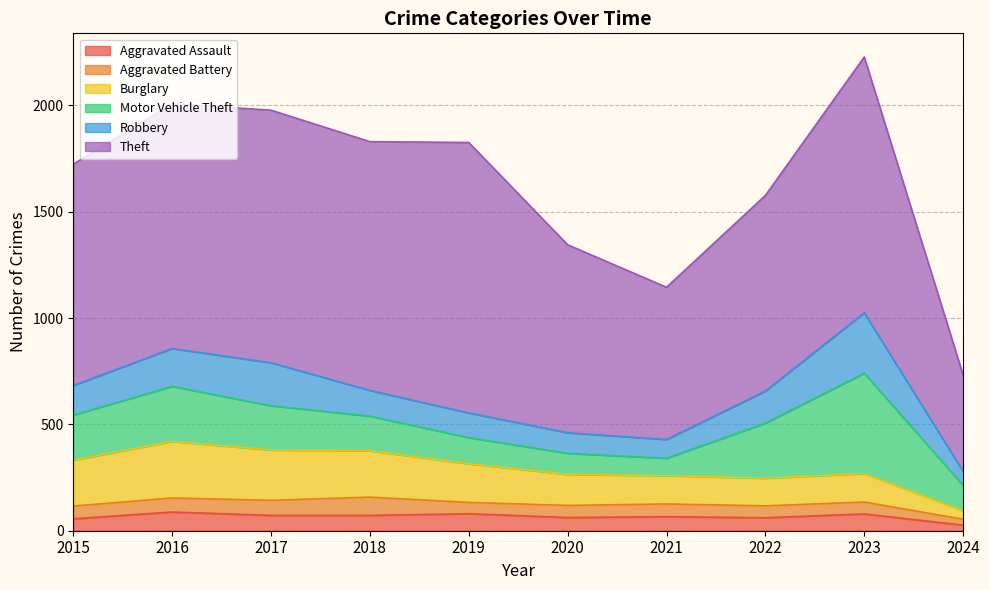

Reading left to right, what are all the values shown in this chart?

Aggravated Assault: 2015=56	2016=88	2017=72	2018=72	2019=80	2020=62	2021=66	2022=61	2023=79	2024=26
Aggravated Battery: 2015=60	2016=66	2017=71	2018=86	2019=53	2020=57	2021=60	2022=56	2023=56	2024=28
Burglary: 2015=216	2016=266	2017=237	2018=218	2019=182	2020=146	2021=133	2022=130	2023=134	2024=40
Motor Vehicle Theft: 2015=212	2016=259	2017=208	2018=163	2019=123	2020=99	2021=82	2022=259	2023=472	2024=119
Robbery: 2015=139	2016=178	2017=202	2018=121	2019=116	2020=97	2021=88	2022=151	2023=284	2024=66
Theft: 2015=1041	2016=1151	2017=1188	2018=1170	2019=1272	2020=884	2021=716	2022=920	2023=1203	2024=453